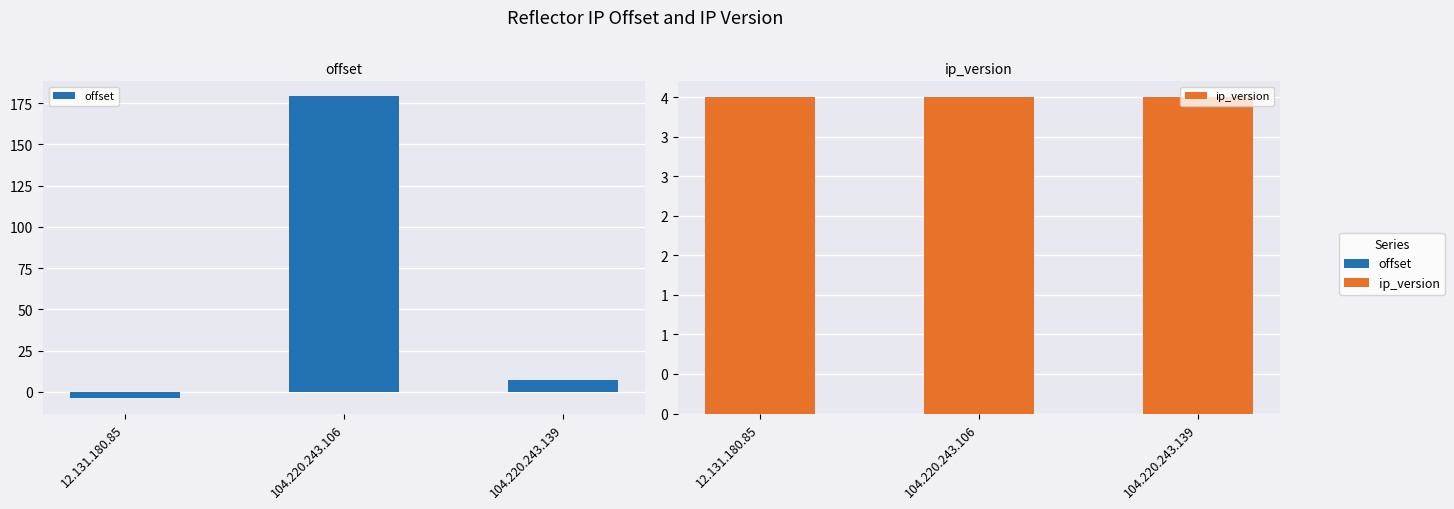

What is the label of the 1st bar from the left?

12.131.180.85